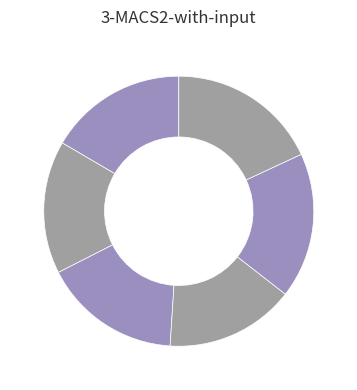

Rank the categories by value from lowest to highest.

01-01-2003, 01-01-2001, 01-01-2002, 01-01-2000, 01-01-2004, 01-01-2005